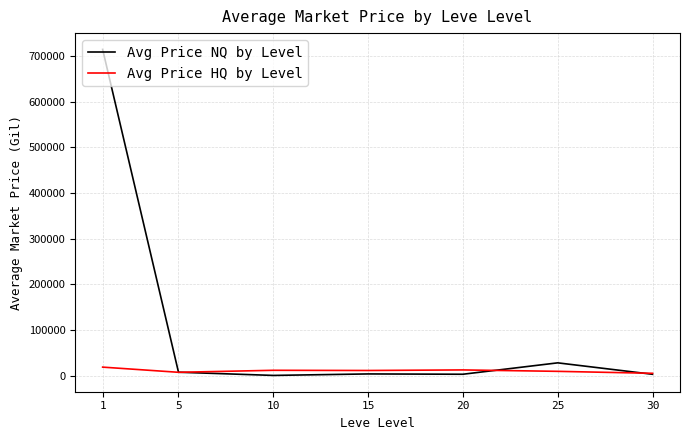

What is the difference between the Avg Price NQ by Level values at 5 and 10?

7010.5